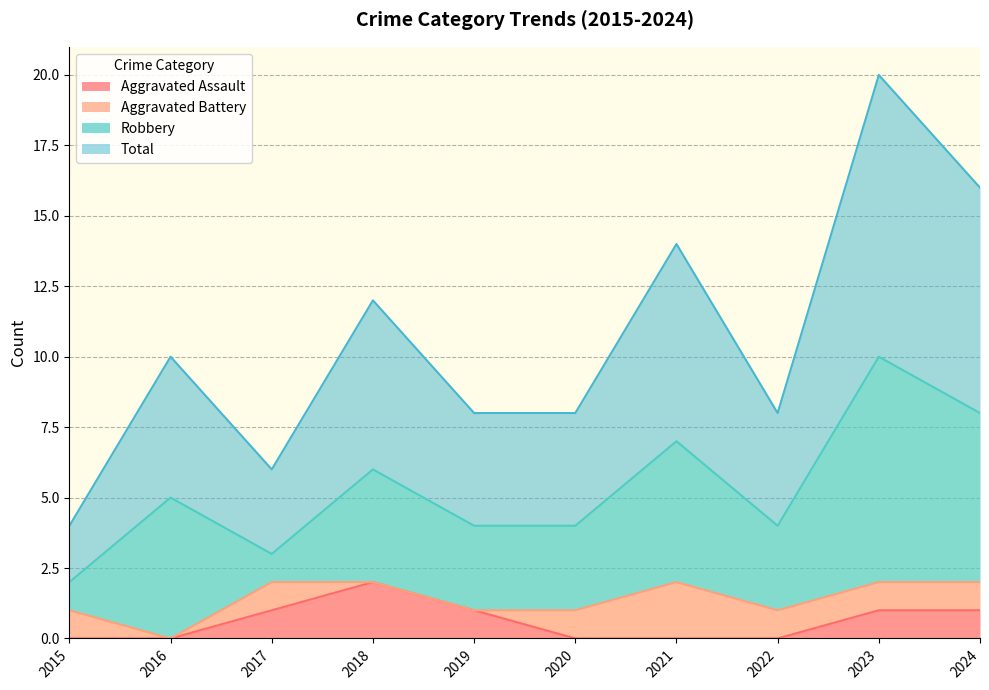

True or false: Total and Aggravated Assault cross at least once.

False